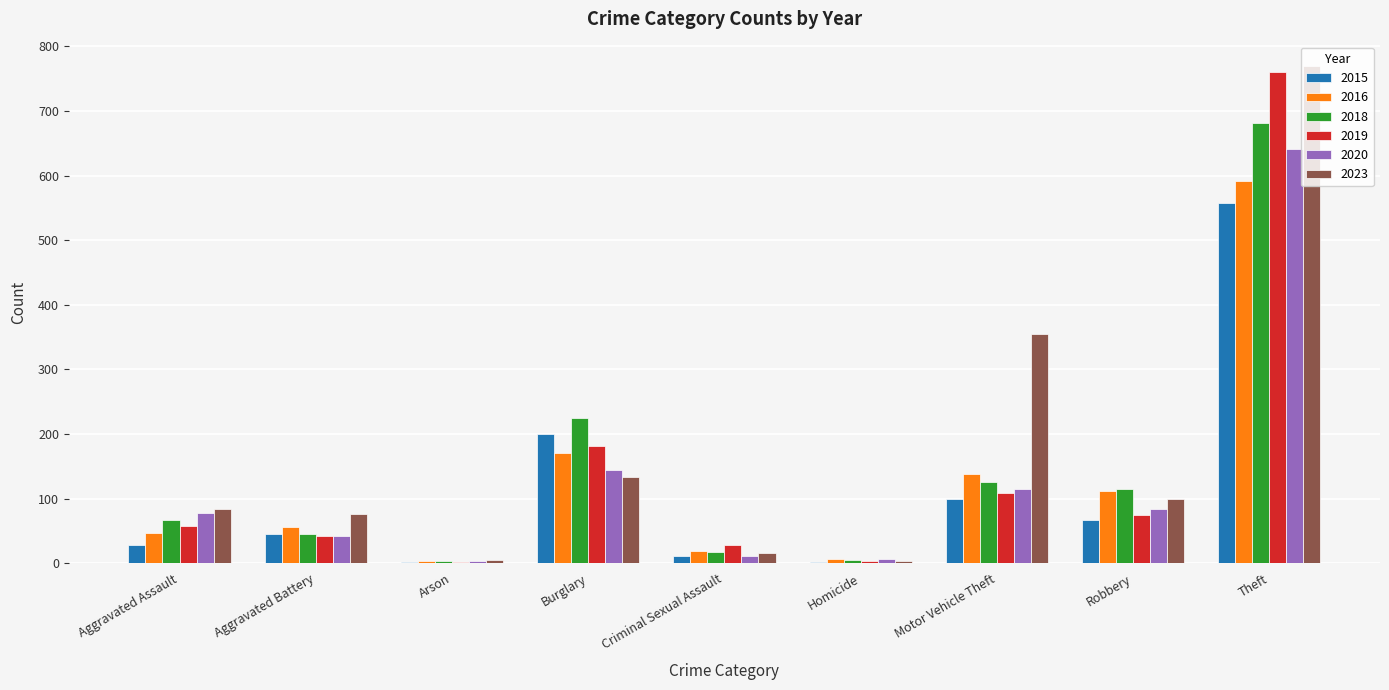

Which series has the largest range (max minus min)?

2023